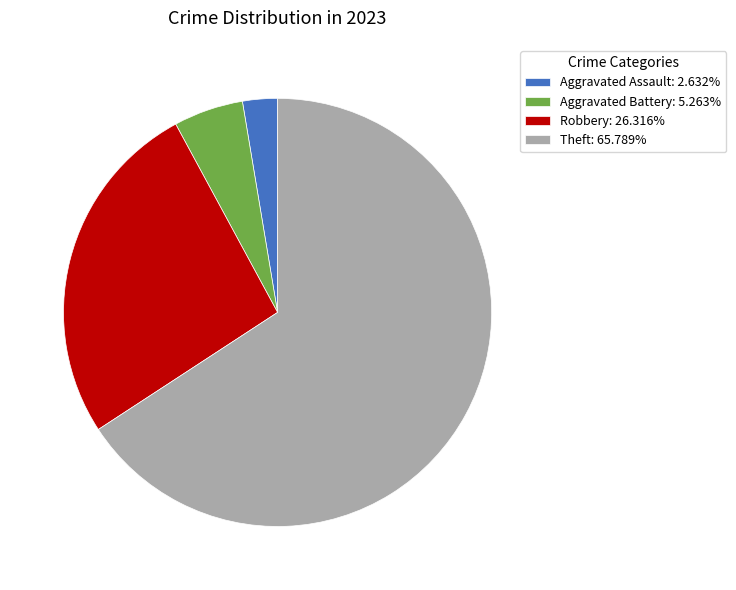

Does Theft: 65.789% represent more than half of the total?

Yes